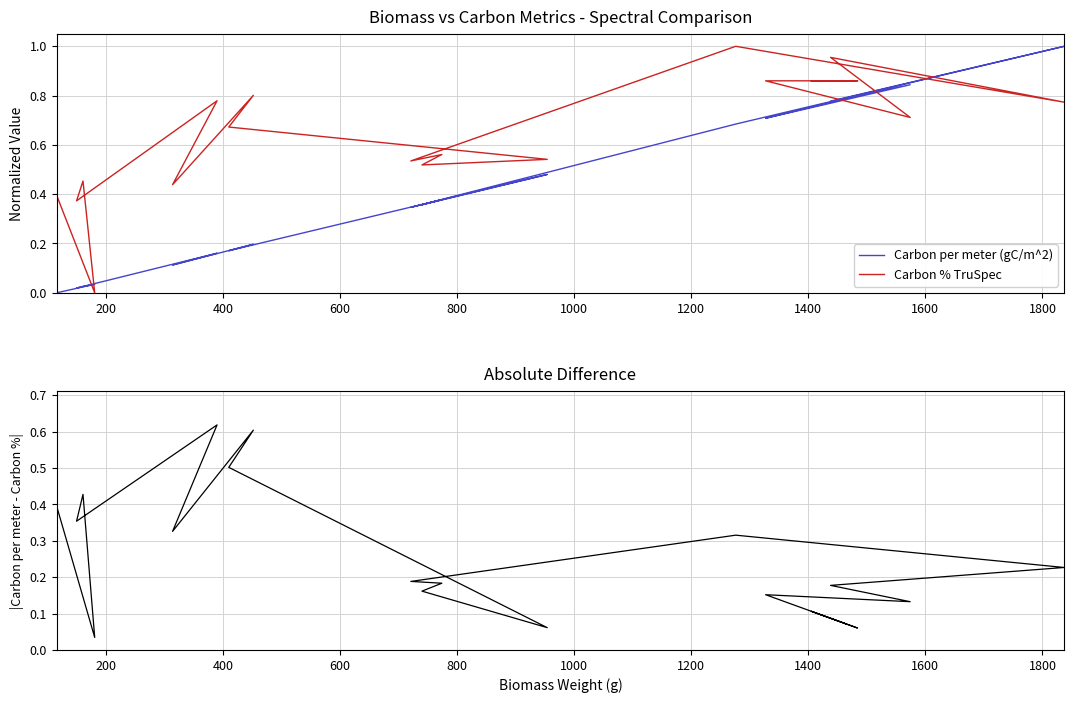

Count the number of categories in the chart.

20